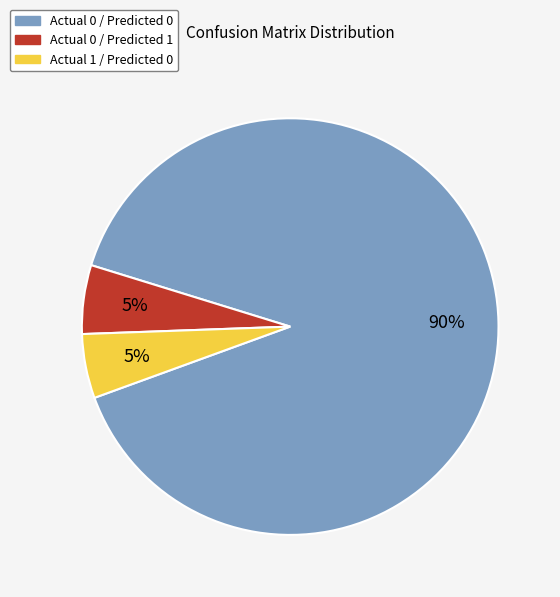

Approximately how many times larger is the value at Actual 0 / Predicted 0 compared to Actual 1 / Predicted 0?

18.0